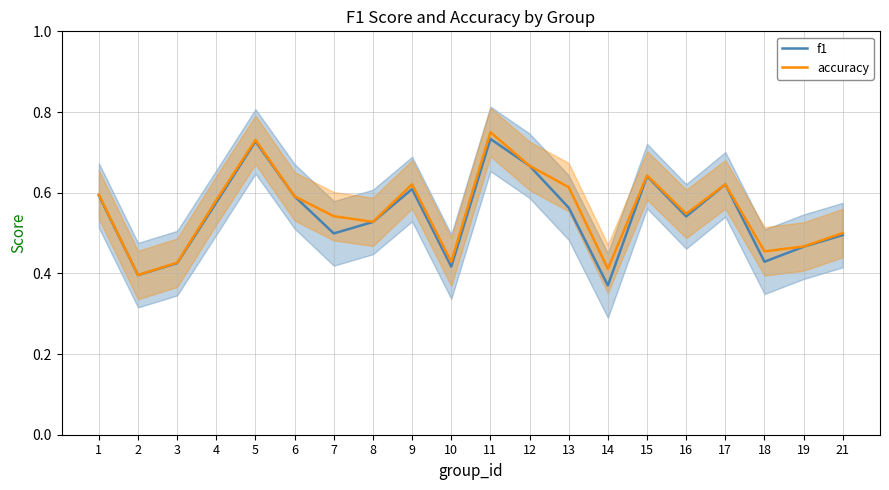

How many lines are shown in the chart?

2